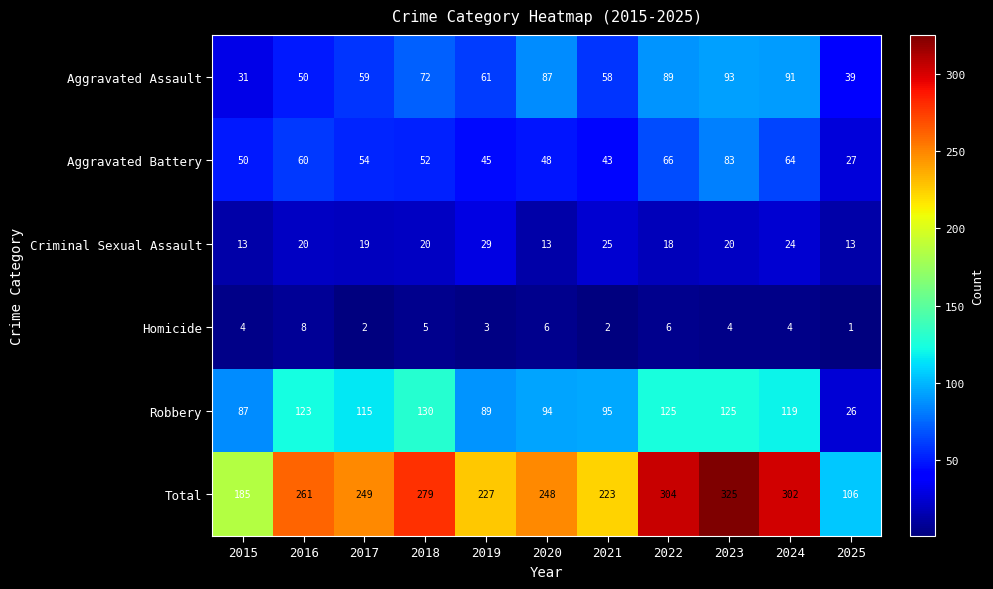

Rank the series at 2018 from lowest to highest value.

Homicide, Criminal Sexual Assault, Aggravated Battery, Aggravated Assault, Robbery, Total